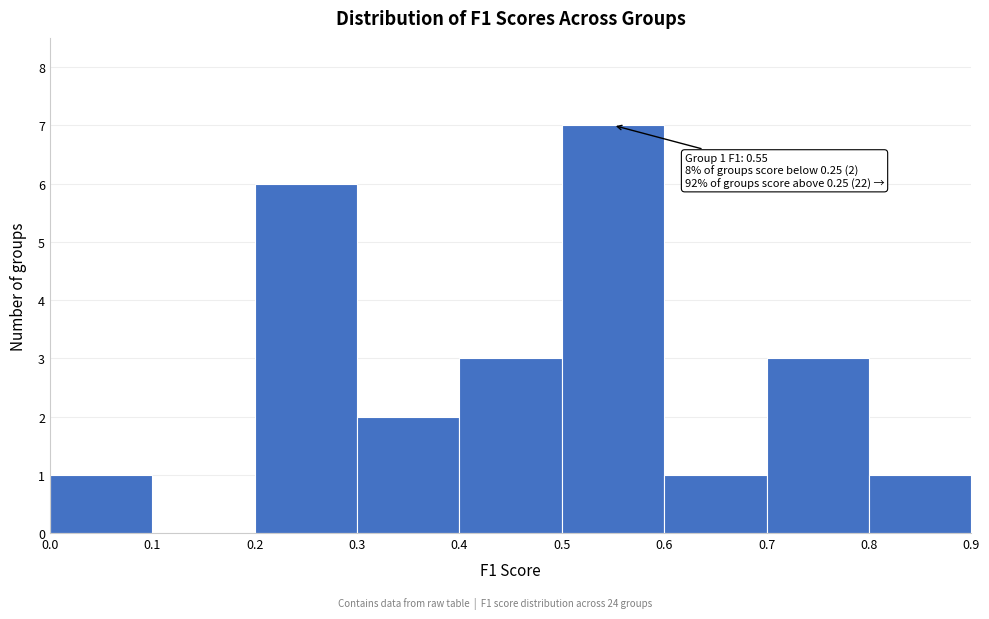

Which range on the x-axis has the tallest bar?

0.5 to 0.6